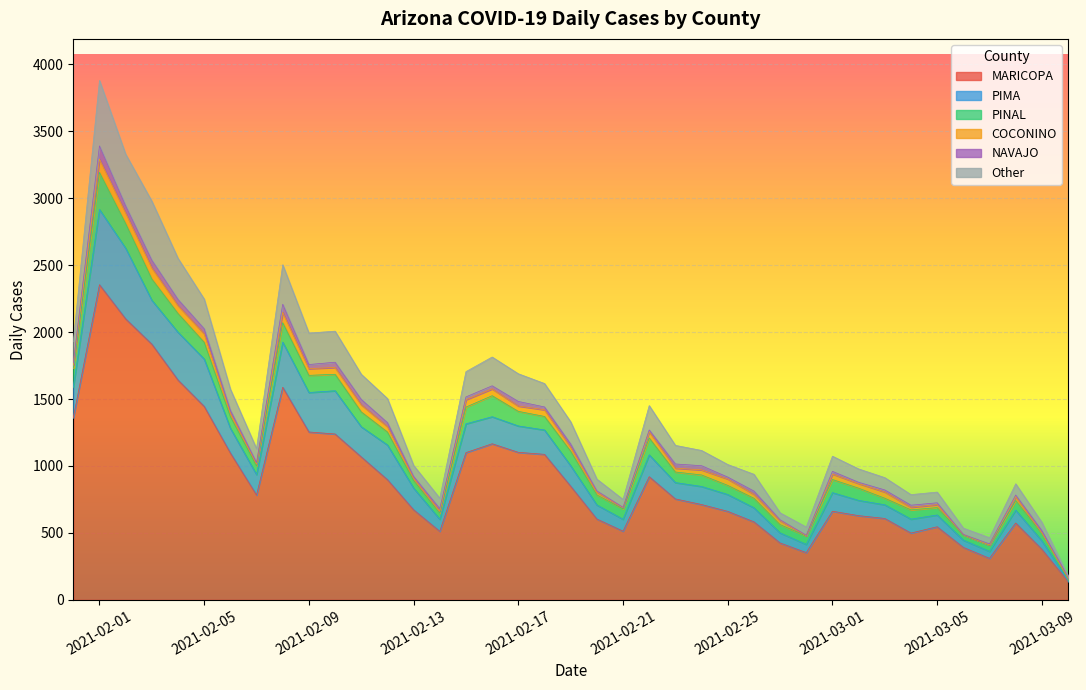

What is the lowest value of the MARICOPA series?

137